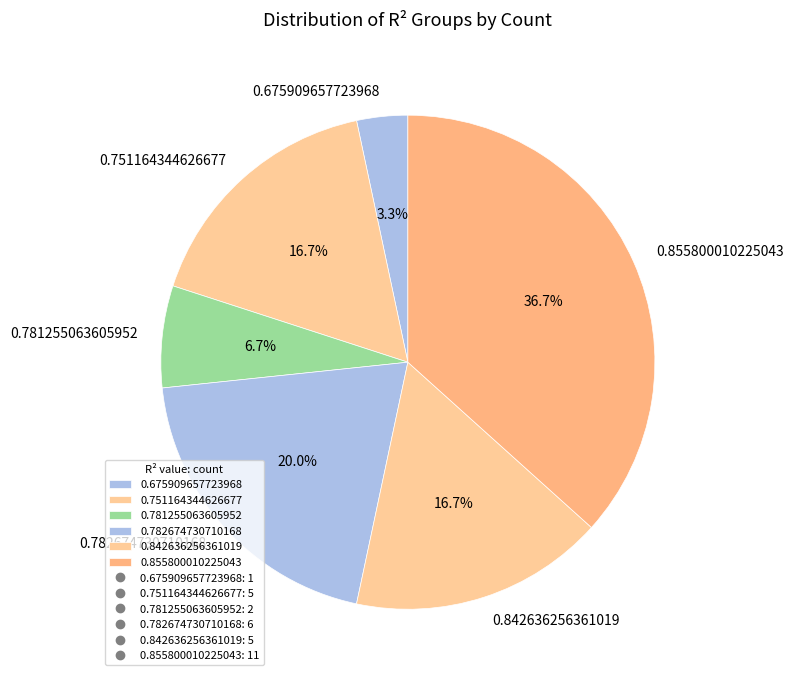

How many slices are in this pie chart?

6